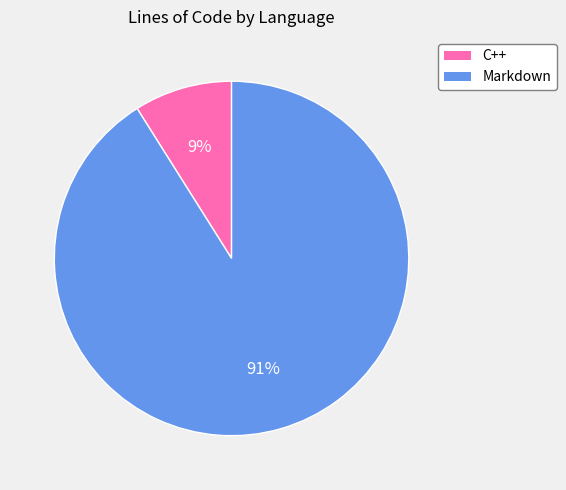

Which has a higher value, Markdown or C++?

Markdown